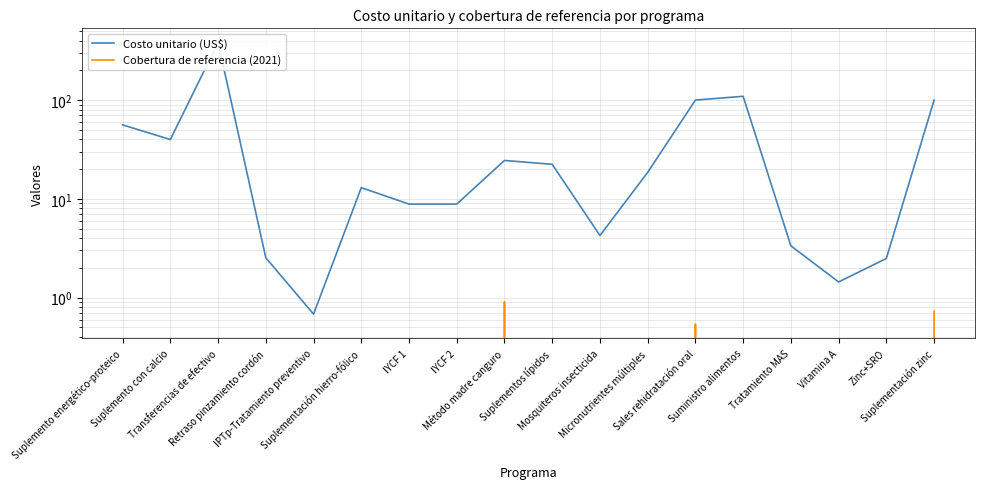

At which label is Costo unitario (US$) closest to 192?

Suministro alimentos